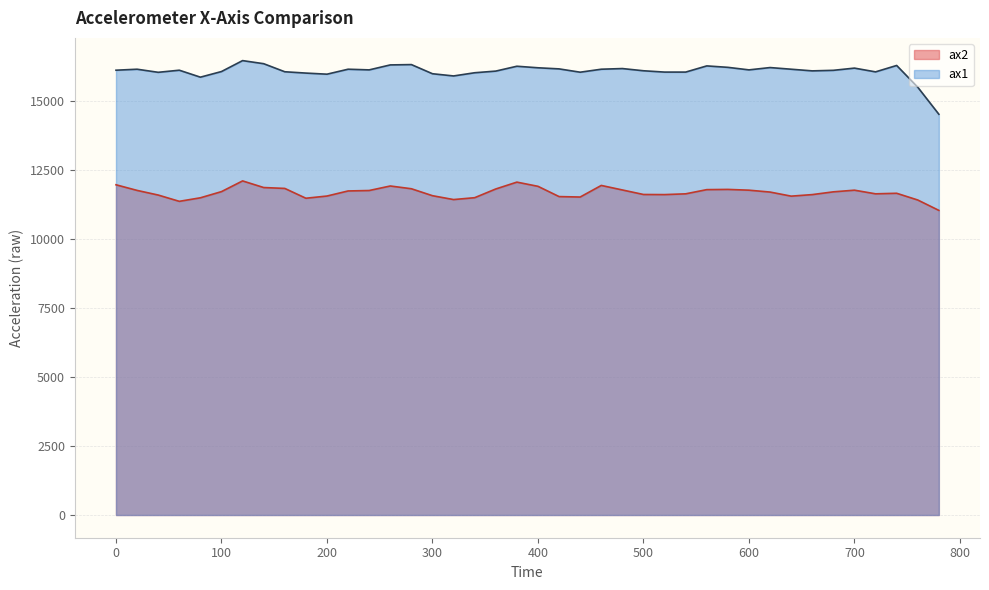

What is the total value across all series at 200?

27536